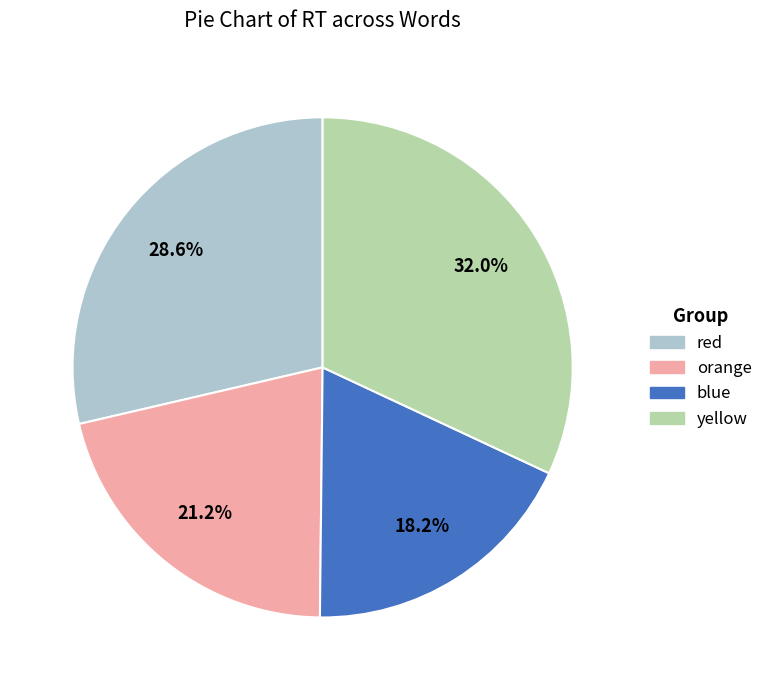

Count the number of slices in the pie.

4